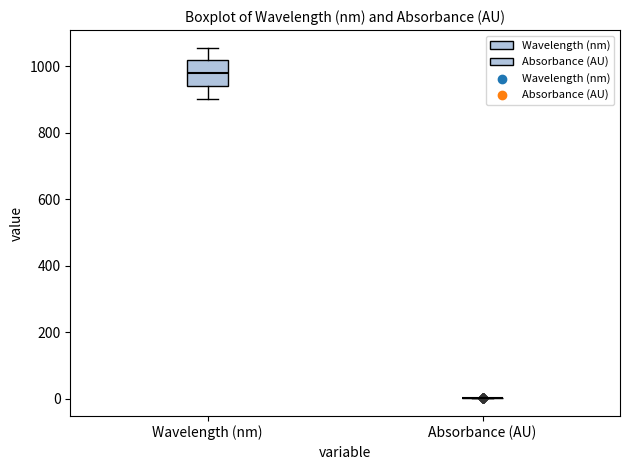

Reading left to right, read every box against the y-axis: the position of its median line, the range the box covers, and the ends of its whiskers. The values are not printed on the chart, so give them approximately, as read against the axis.

Wavelength (nm): median 980, box 940 to 1020, whiskers 900 to 1060
Absorbance (AU): box collapsed to a line at 0, whiskers 0 to 0